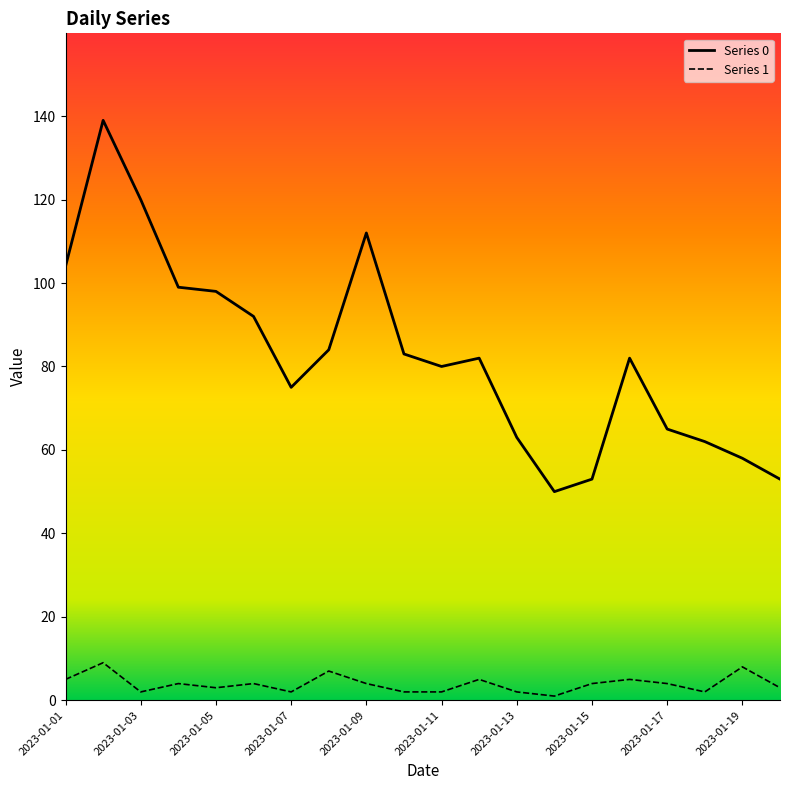

How many 1 values are between 2 and 5?

16